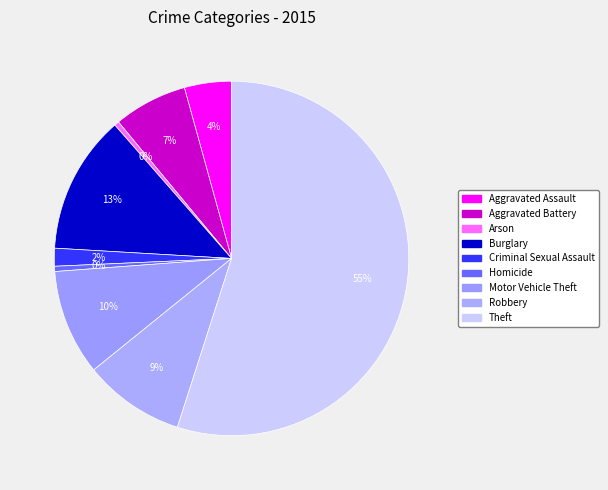

What is the change in value from Motor Vehicle Theft to Robbery?

-430